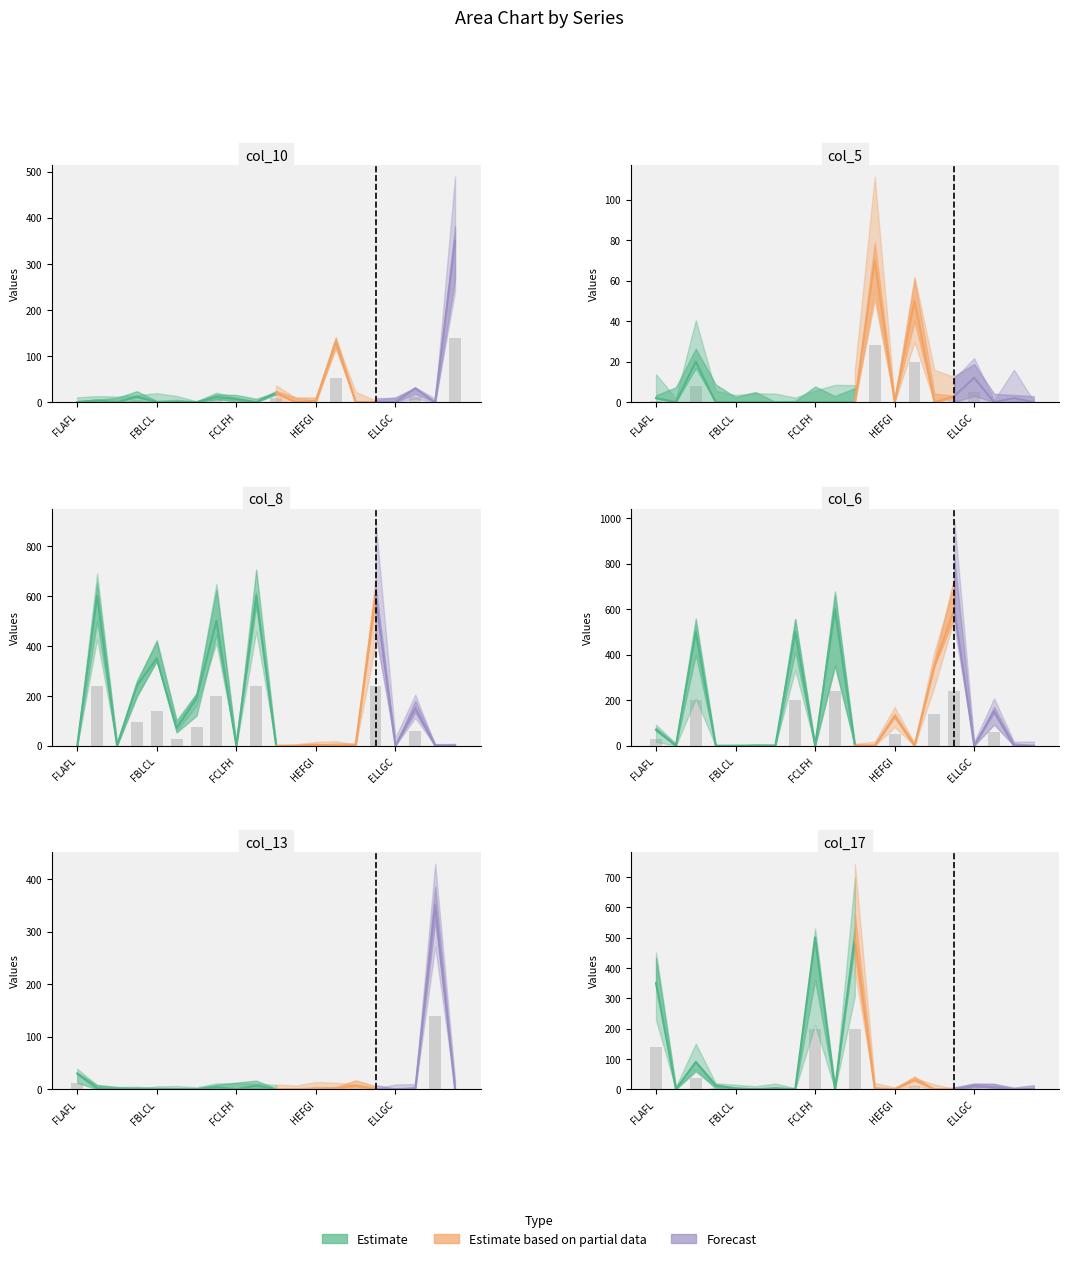

Reading left to right, transcribe all the data shown in this chart.

col_10: FLAFL=0.0	HCLCL=1.6	GLGIA=0.0	ECLFL=4.8	FBLCL=0.0	FELGB=0.0	DFLFD=0.0	LCGHL=4.4	FCLFH=2.8	LDHEH=0.0	HELBL=8.0	LLFLE=0.0	HEFGI=1.2	DLLLA=52.0	FEGFF=0.0	LALDL=0.0	ELLGC=0.0	CDLCC=12.0	FLIFF=0.0	BLGLD=140.0
col_5: FLAFL=0.8	HCLCL=0.0	GLGIA=8.0	ECLFL=0.0	FBLCL=0.0	FELGB=0.0	DFLFD=0.0	LCGHL=0.0	FCLFH=0.0	LDHEH=0.0	HELBL=0.0	LLFLE=28.0	HEFGI=0.0	DLLLA=20.0	FEGFF=0.0	LALDL=1.2	ELLGC=4.8	CDLCC=0.0	FLIFF=0.8	BLGLD=0.0
col_8: FLAFL=0.0	HCLCL=240.0	GLGIA=0.0	ECLFL=96.0	FBLCL=140.0	FELGB=28.0	DFLFD=76.0	LCGHL=200.0	FCLFH=0.0	LDHEH=240.0	HELBL=0.0	LLFLE=0.0	HEFGI=1.6	DLLLA=0.0	FEGFF=0.8	LALDL=240.0	ELLGC=0.0	CDLCC=60.0	FLIFF=0.0	BLGLD=0.0
col_6: FLAFL=28.0	HCLCL=0.0	GLGIA=200.0	ECLFL=0.0	FBLCL=0.0	FELGB=0.0	DFLFD=0.0	LCGHL=200.0	FCLFH=0.0	LDHEH=240.0	HELBL=0.0	LLFLE=0.0	HEFGI=52.0	DLLLA=0.0	FEGFF=140.0	LALDL=240.0	ELLGC=0.0	CDLCC=60.0	FLIFF=0.0	BLGLD=0.0
col_13: FLAFL=12.0	HCLCL=0.8	GLGIA=0.0	ECLFL=0.0	FBLCL=0.0	FELGB=0.0	DFLFD=0.0	LCGHL=1.6	FCLFH=0.0	LDHEH=2.8	HELBL=0.0	LLFLE=0.0	HEFGI=0.0	DLLLA=0.8	FEGFF=2.8	LALDL=0.0	ELLGC=0.0	CDLCC=0.0	FLIFF=140.0	BLGLD=0.0
col_17: FLAFL=140.0	HCLCL=0.0	GLGIA=36.0	ECLFL=4.8	FBLCL=1.2	FELGB=0.0	DFLFD=1.2	LCGHL=0.0	FCLFH=200.0	LDHEH=0.0	HELBL=200.0	LLFLE=0.0	HEFGI=0.0	DLLLA=12.0	FEGFF=0.0	LALDL=0.0	ELLGC=4.4	CDLCC=2.8	FLIFF=0.0	BLGLD=0.8